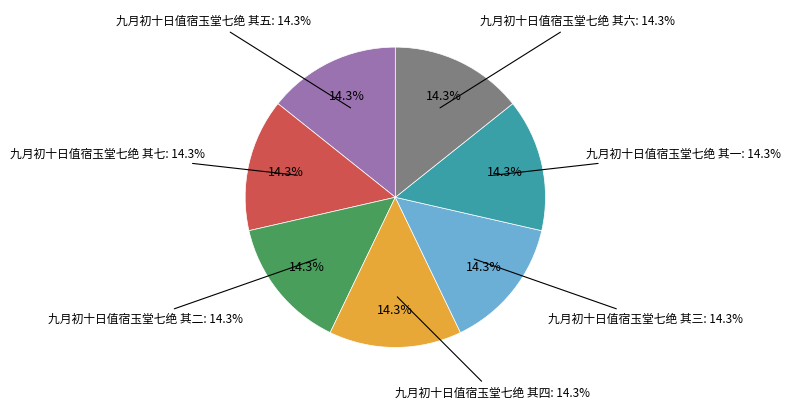

Is there a majority slice in this chart?

No